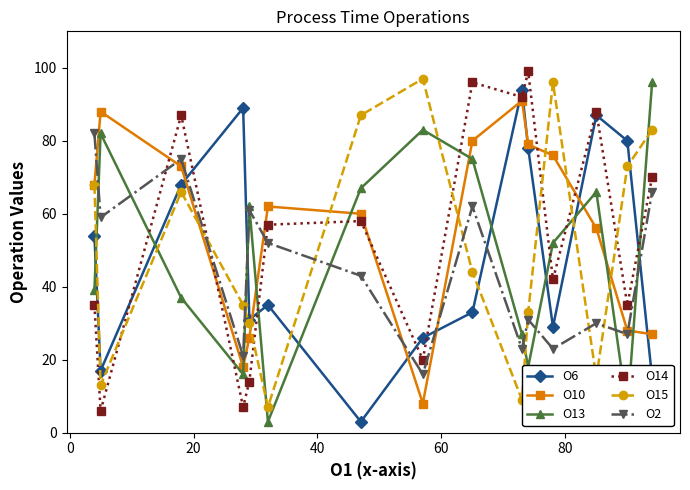

Does the chart display data point markers on the line(s)?

Yes